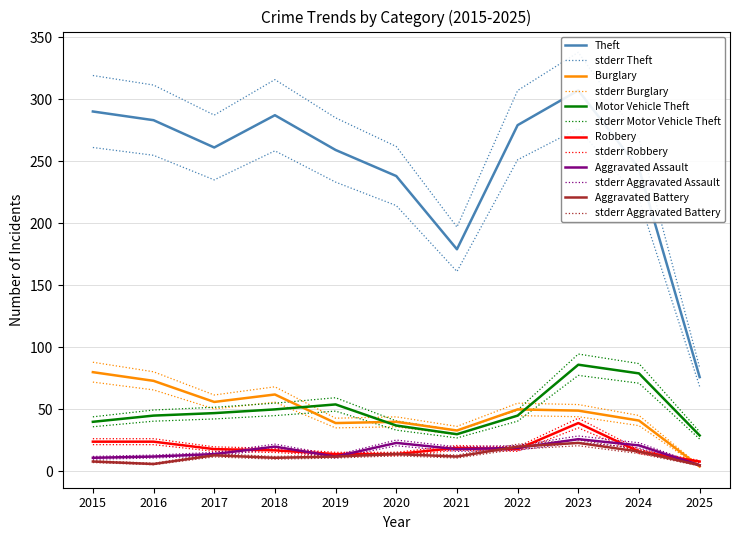

List the labels in order of Motor Vehicle Theft value, largest first.

2023, 2024, 2019, 2018, 2017, 2016, 2022, 2015, 2020, 2021, 2025